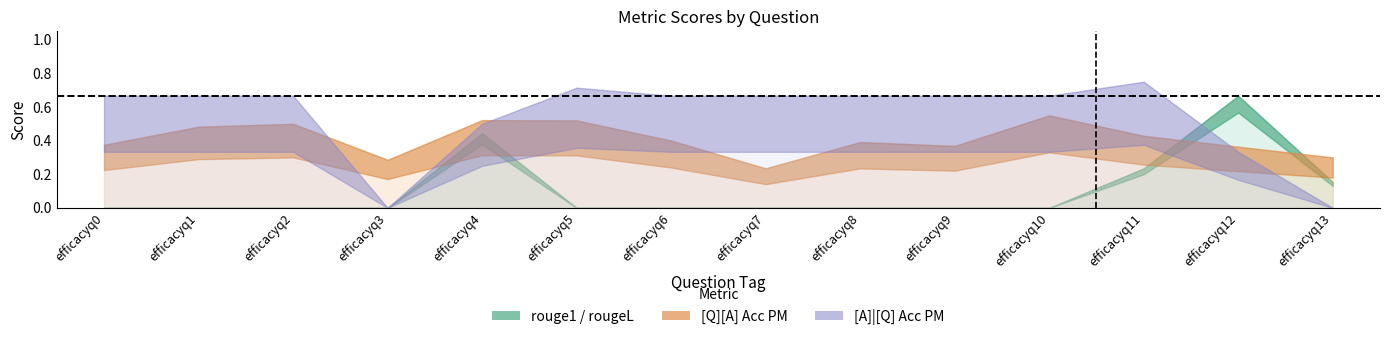

What is the value of the rougeL point at the 12th from the left?

0.2